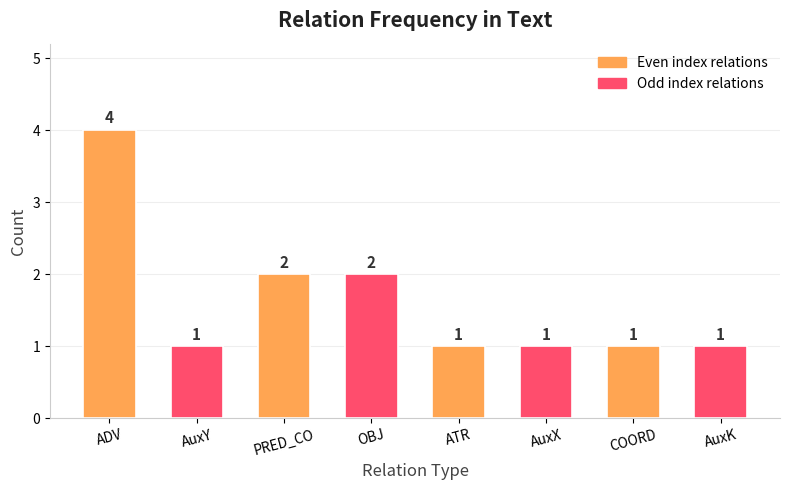

What is the minimum value shown in the chart?

1